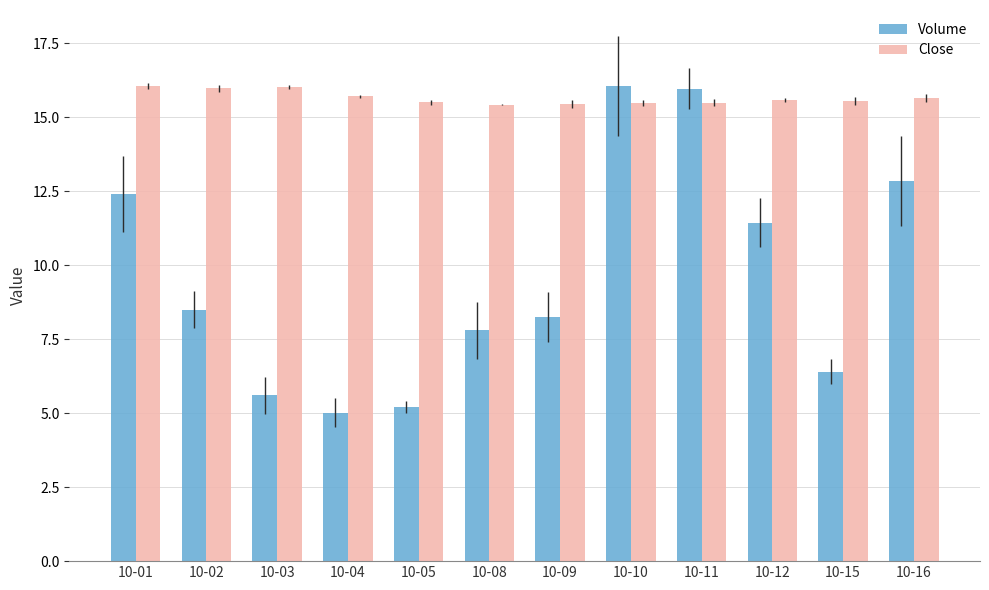

What is the value of the Close bar at the 3rd from the left?

16.0